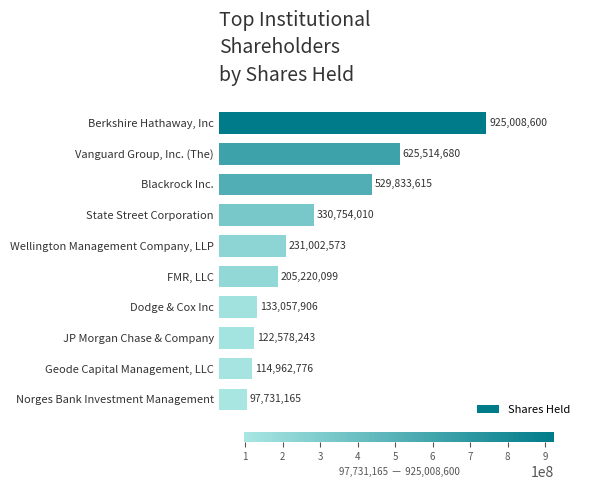

List the labels in order of value, largest first.

Berkshire Hathaway, Inc, Vanguard Group, Inc. (The), Blackrock Inc., State Street Corporation, Wellington Management Company, LLP, FMR, LLC, Dodge & Cox Inc, JP Morgan Chase & Company, Geode Capital Management, LLC, Norges Bank Investment Management